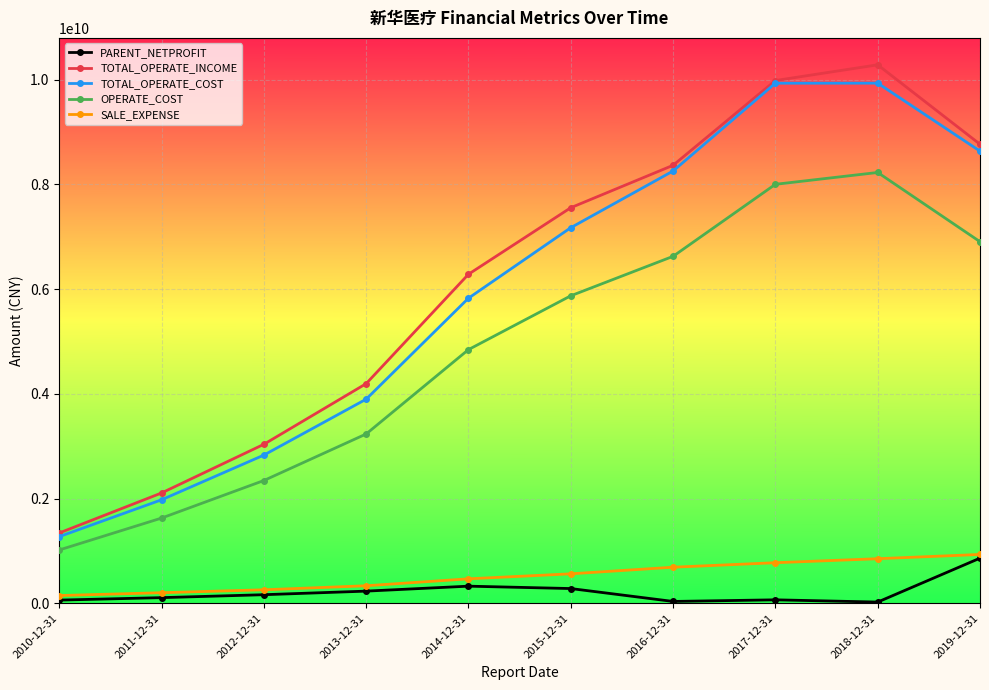

What is the highest value of the SALE_EXPENSE series?

932215452.1